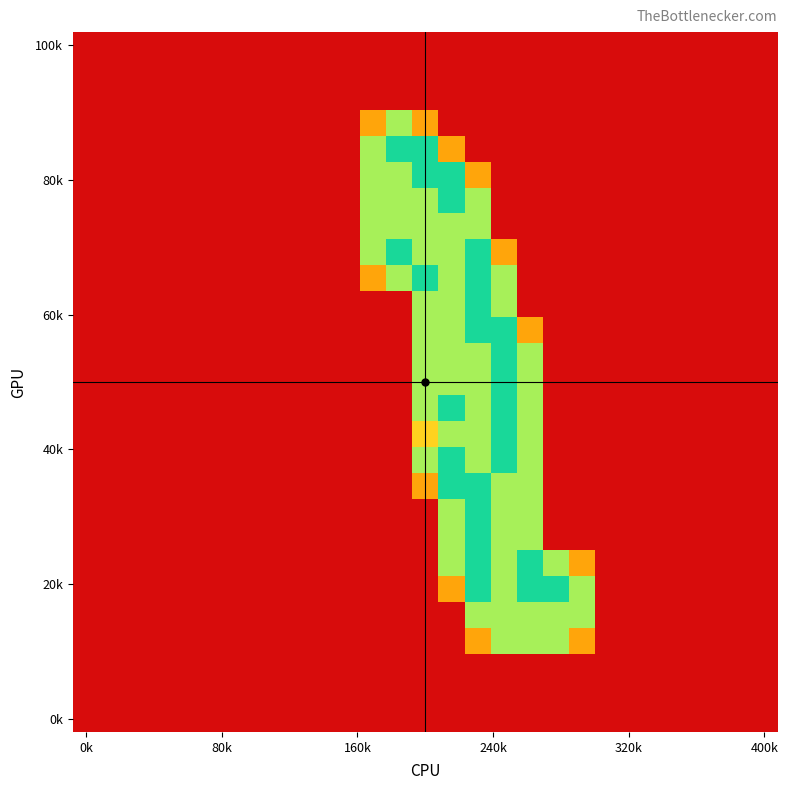

At which category is the sum across all series the highest?

15